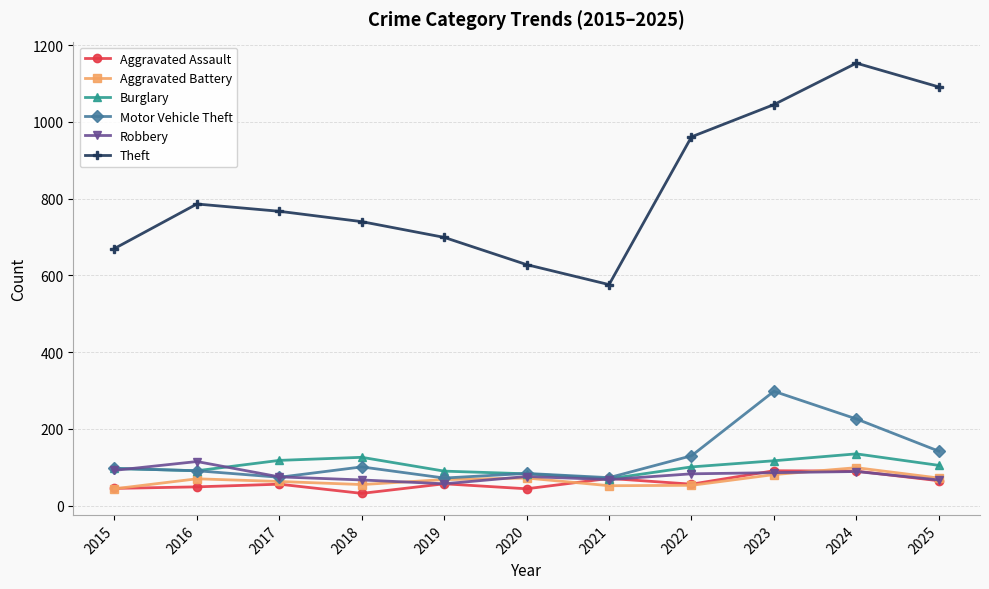

In Theft, how many points are lower than both neighbors (excluding endpoints)?

1